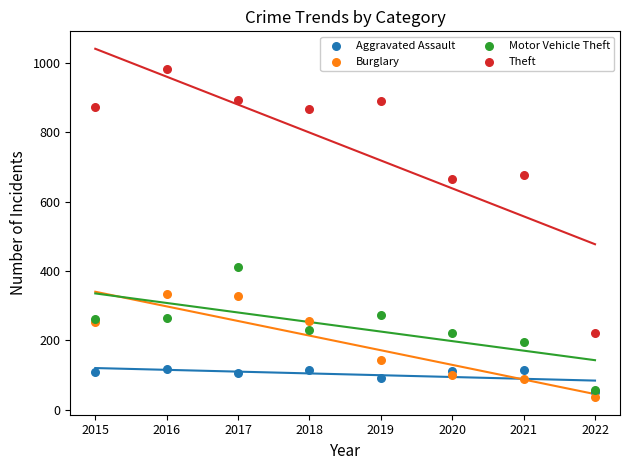

Across all series, what Y value is closest to 510?

411